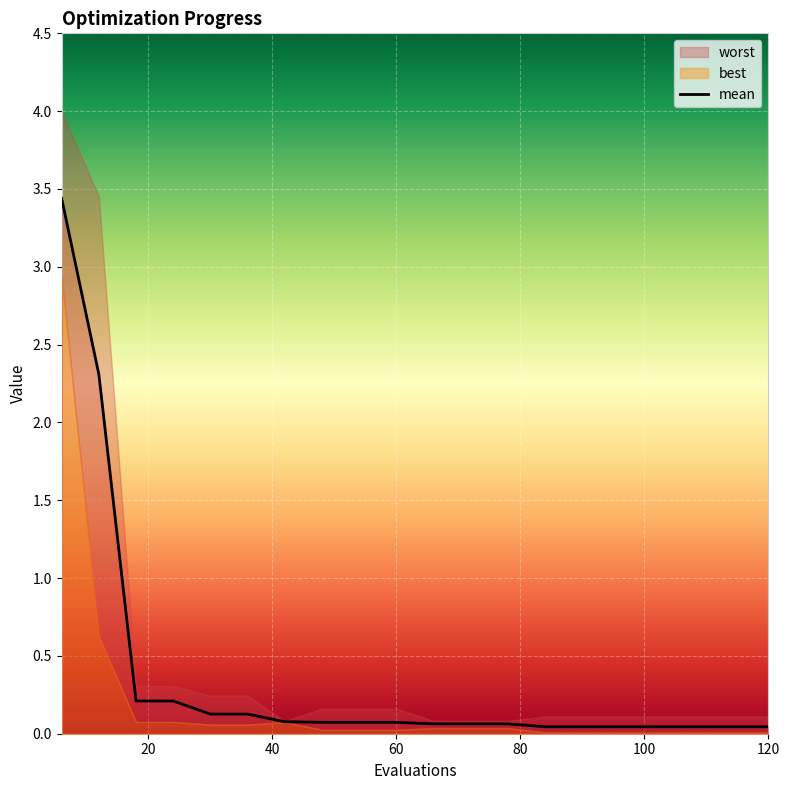

Reading right to left, what are all the values shown in this chart?

mean: 120=0.0	114=0.0	108=0.0	102=0.0	96=0.0	90=0.0	84=0.0	78=0.1	72=0.1	66=0.1	60=0.1	54=0.1	48=0.1	42=0.1	36=0.1	30=0.1	24=0.2	18=0.2	12=2.3	6=3.4
best: 120=0.0	114=0.0	108=0.0	102=0.0	96=0.0	90=0.0	84=0.0	78=0.0	72=0.0	66=0.0	60=0.0	54=0.0	48=0.0	42=0.1	36=0.1	30=0.1	24=0.1	18=0.1	12=0.6	6=2.9
worst: 120=0.1	114=0.1	108=0.1	102=0.1	96=0.1	90=0.1	84=0.1	78=0.1	72=0.1	66=0.1	60=0.2	54=0.2	48=0.2	42=0.1	36=0.2	30=0.2	24=0.3	18=0.3	12=3.5	6=4.0